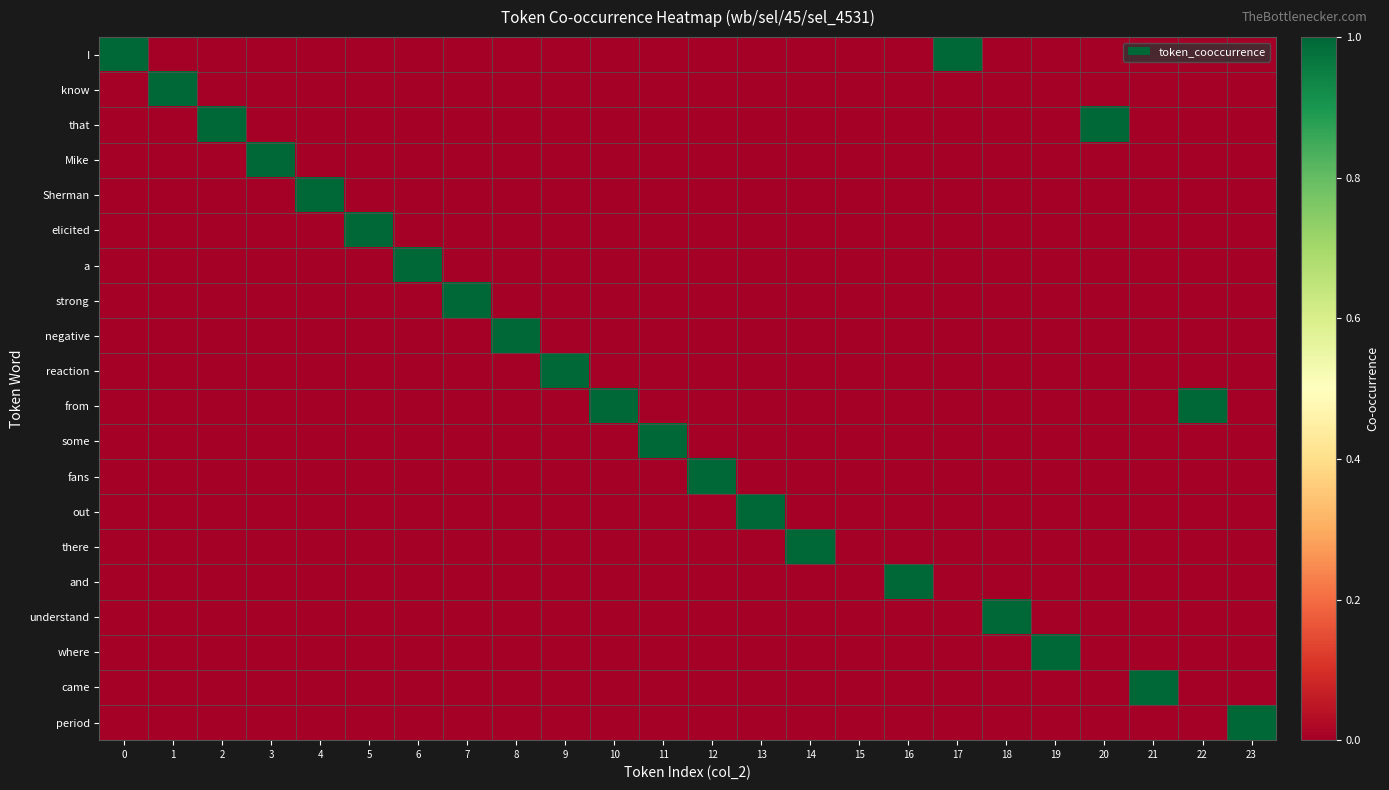

How many data points does each series have?

24